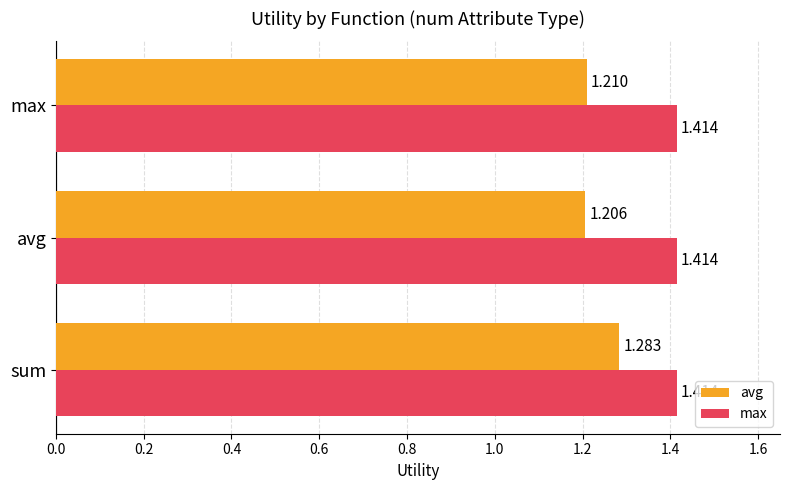

Rank the categories by avg value from highest to lowest.

sum, max, avg